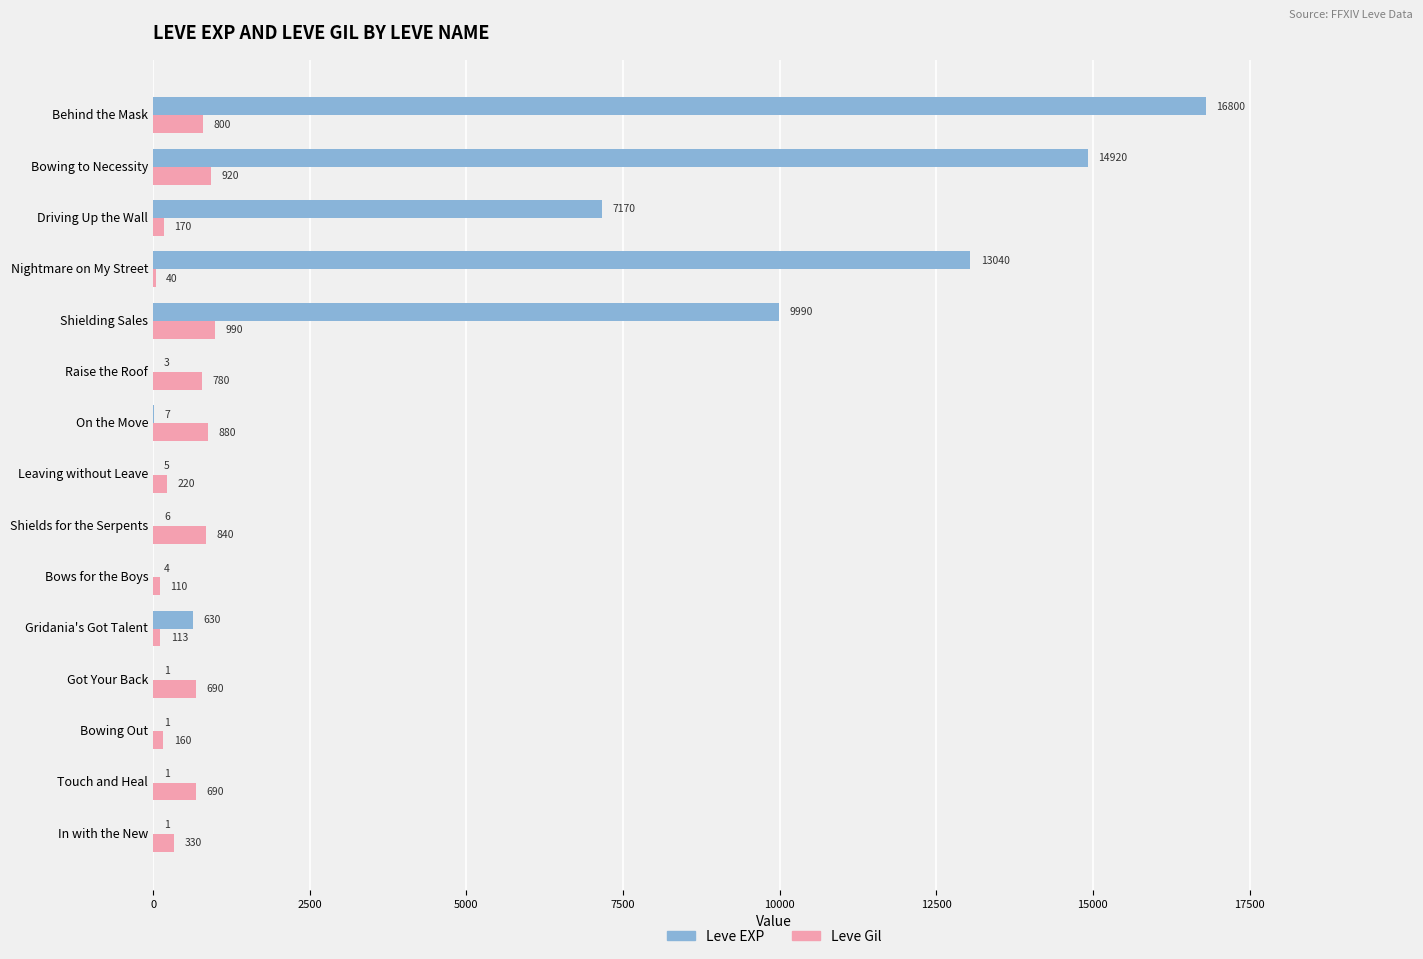

What are all the series names shown in the legend?

Leve EXP, Leve Gil